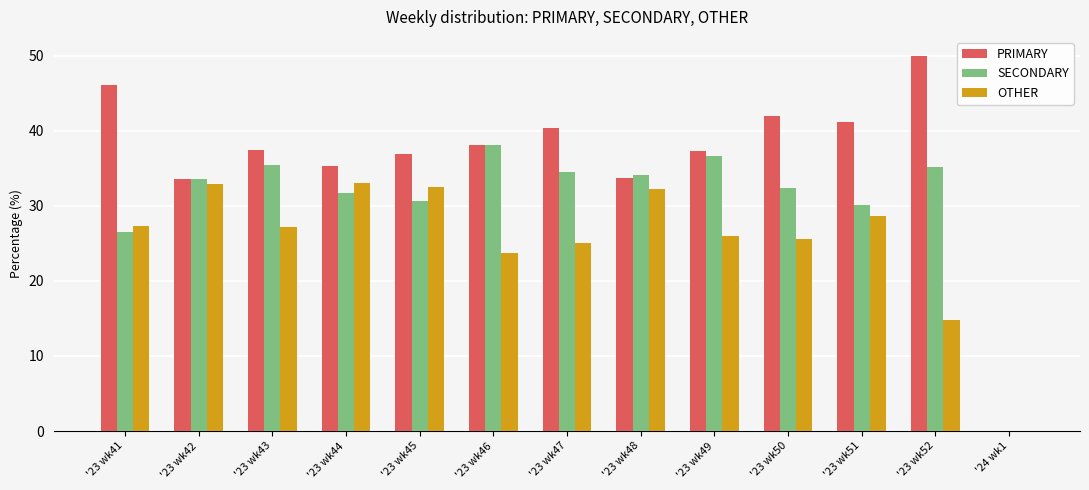

True or false: SECONDARY has a value of 34.1 at '23 wk48.

True